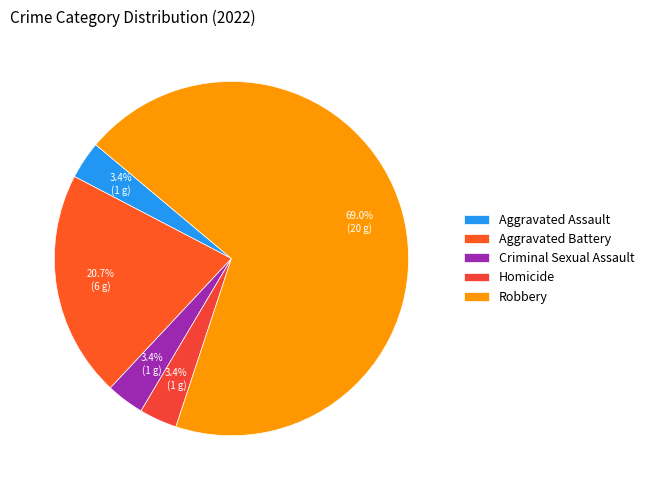

What is the ratio of the value at Homicide to the value at Aggravated Assault?

1.0